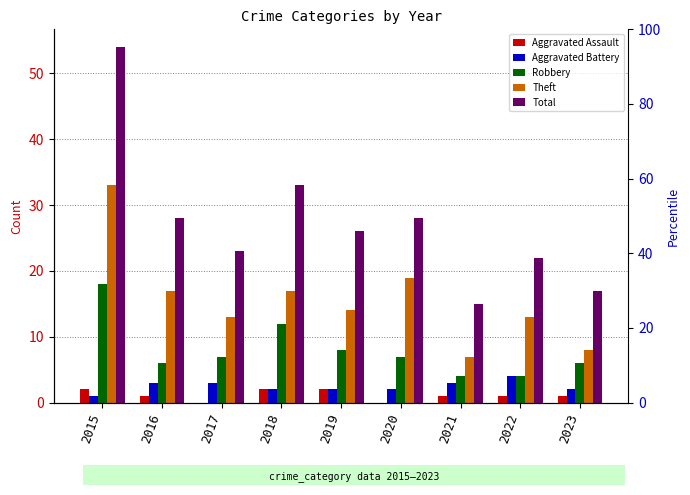

What is the maximum value for Total?

54